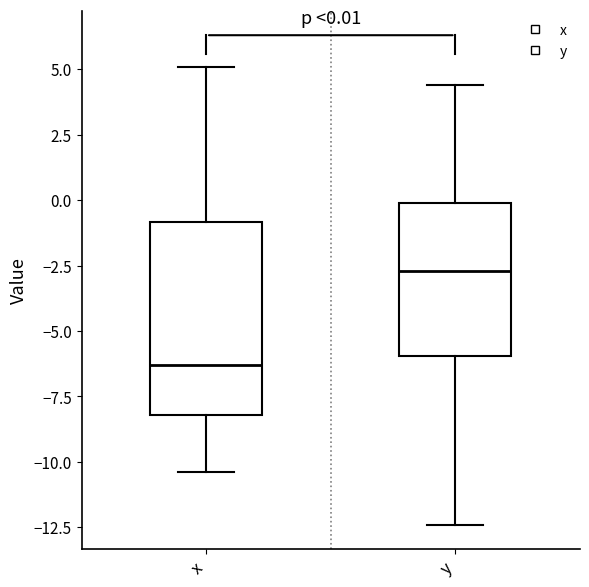

Which box's median line is the lowest?

x